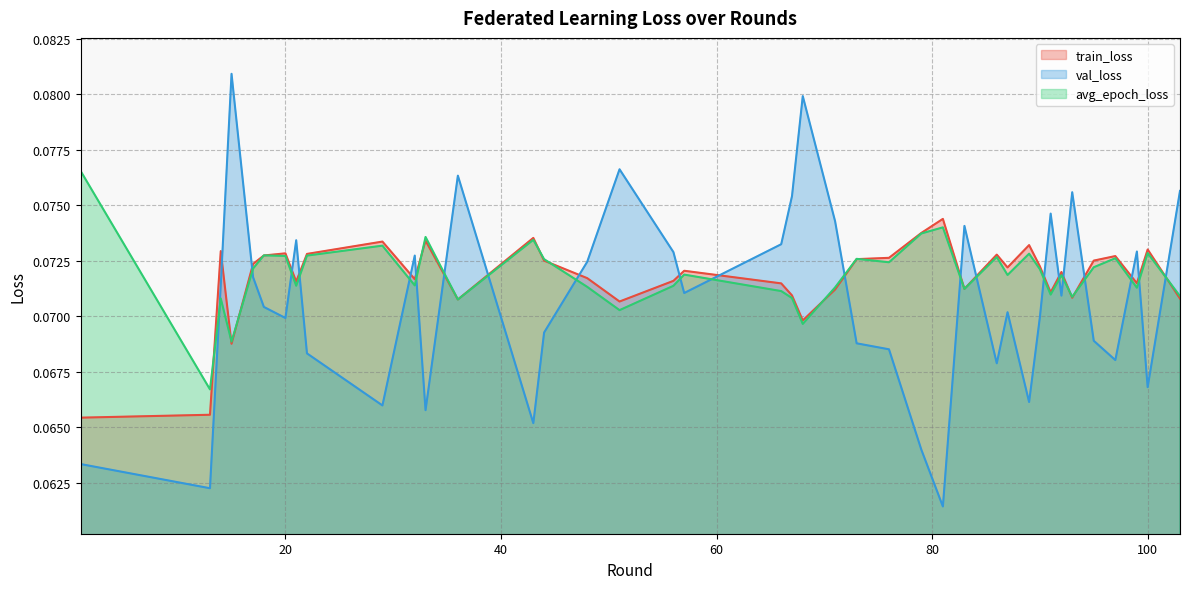

Reading left to right, list all the values displayed in this chart.

train_loss: 1=0.1	13=0.1	14=0.1	15=0.1	17=0.1	18=0.1	20=0.1	21=0.1	22=0.1	29=0.1	32=0.1	33=0.1	36=0.1	43=0.1	44=0.1	48=0.1	51=0.1	56=0.1	57=0.1	66=0.1	67=0.1	68=0.1	71=0.1	73=0.1	76=0.1	79=0.1	81=0.1	83=0.1	86=0.1	87=0.1	89=0.1	90=0.1	91=0.1	92=0.1	93=0.1	95=0.1	97=0.1	99=0.1	100=0.1	103=0.1
val_loss: 1=0.1	13=0.1	14=0.1	15=0.1	17=0.1	18=0.1	20=0.1	21=0.1	22=0.1	29=0.1	32=0.1	33=0.1	36=0.1	43=0.1	44=0.1	48=0.1	51=0.1	56=0.1	57=0.1	66=0.1	67=0.1	68=0.1	71=0.1	73=0.1	76=0.1	79=0.1	81=0.1	83=0.1	86=0.1	87=0.1	89=0.1	90=0.1	91=0.1	92=0.1	93=0.1	95=0.1	97=0.1	99=0.1	100=0.1	103=0.1
avg_epoch_loss: 1=0.1	13=0.1	14=0.1	15=0.1	17=0.1	18=0.1	20=0.1	21=0.1	22=0.1	29=0.1	32=0.1	33=0.1	36=0.1	43=0.1	44=0.1	48=0.1	51=0.1	56=0.1	57=0.1	66=0.1	67=0.1	68=0.1	71=0.1	73=0.1	76=0.1	79=0.1	81=0.1	83=0.1	86=0.1	87=0.1	89=0.1	90=0.1	91=0.1	92=0.1	93=0.1	95=0.1	97=0.1	99=0.1	100=0.1	103=0.1